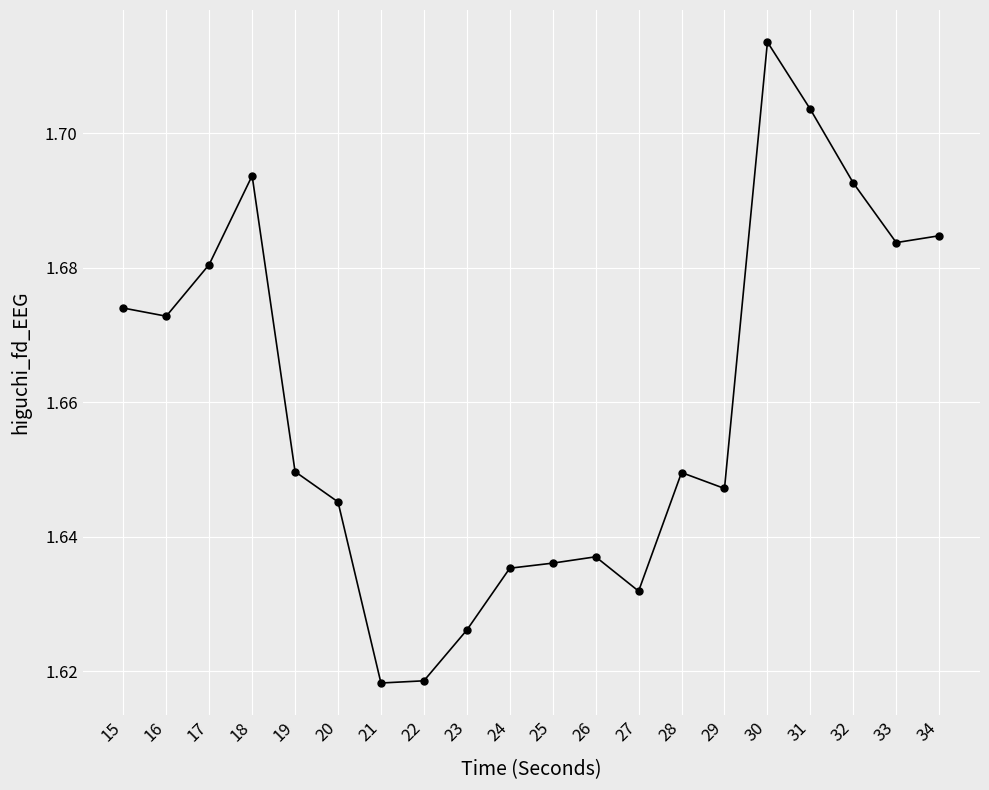

What is the difference between the second highest and second lowest values?

0.1